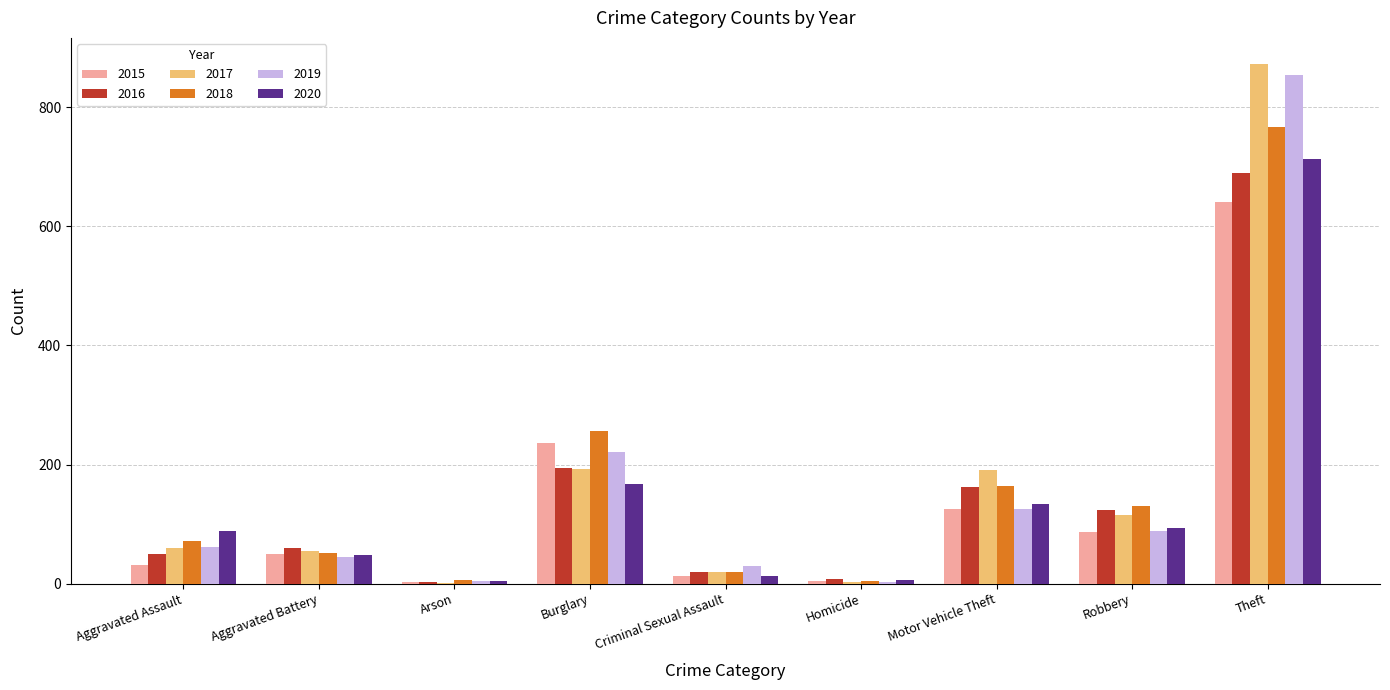

How many data points does each series have?

9